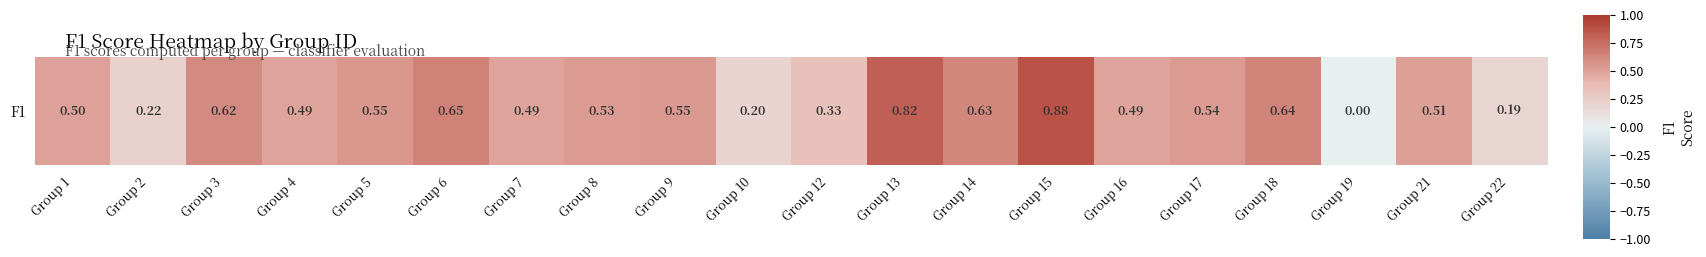

Reading left to right, extract all data points from this chart.

0.5	0.2	0.6	0.5	0.5	0.6	0.5	0.5	0.5	0.2	0.3	0.8	0.6	0.9	0.5	0.5	0.6	0.0	0.5	0.2